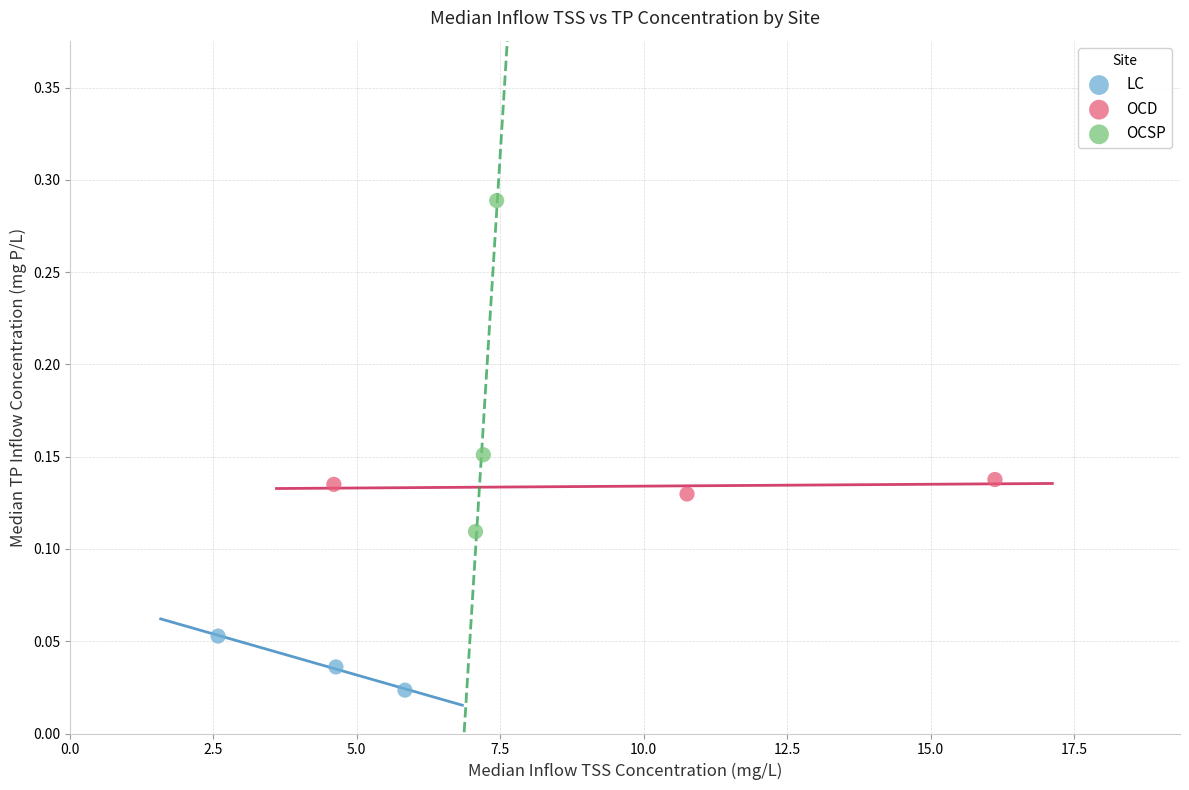

Which series contains the highest Y value?

OCSP